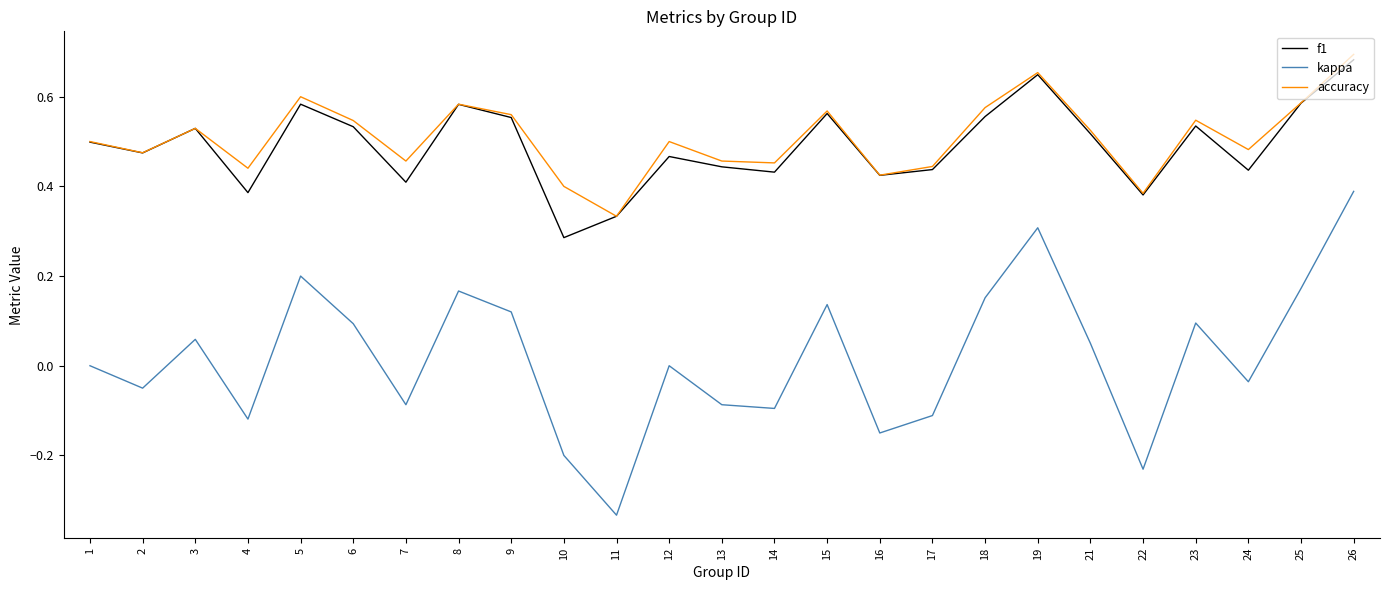

Is the value of f1 at 17 greater than the value of kappa at 15?

Yes